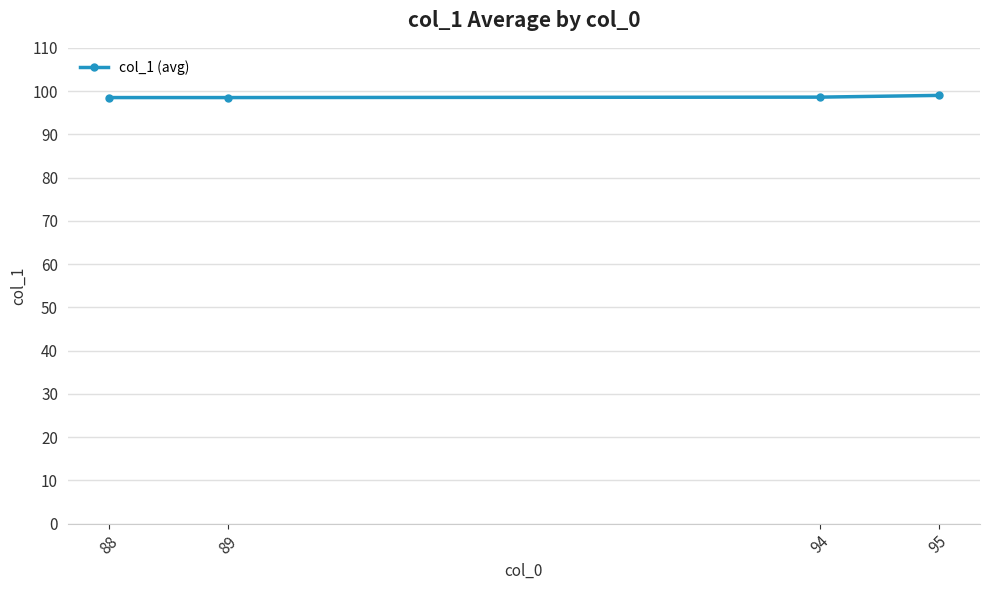

What is the maximum value shown in the chart?

99.0